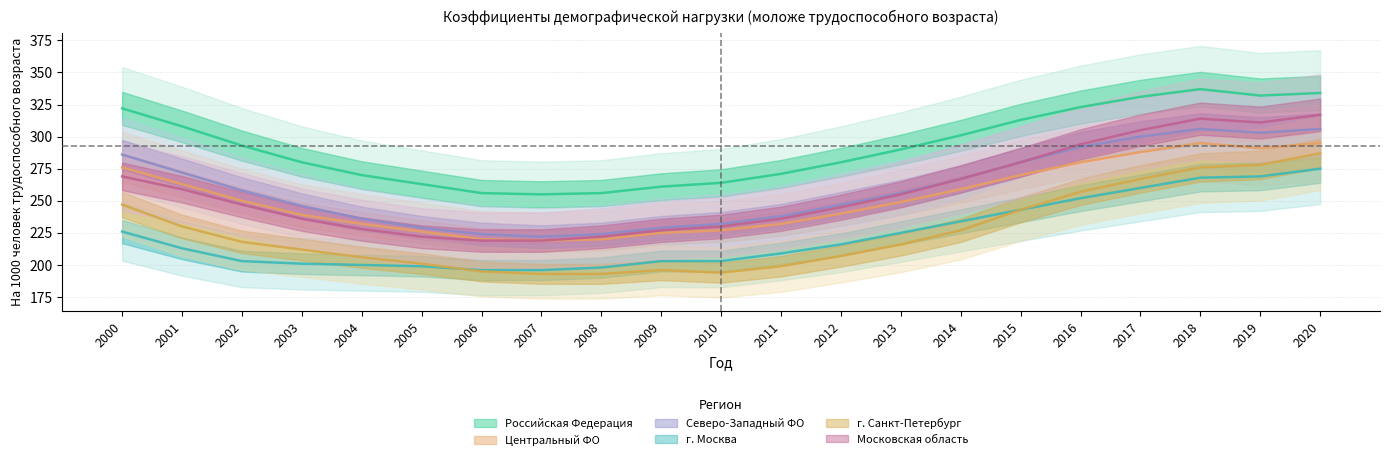

True or false: Центральный ФО and г. Москва cross at least once.

False